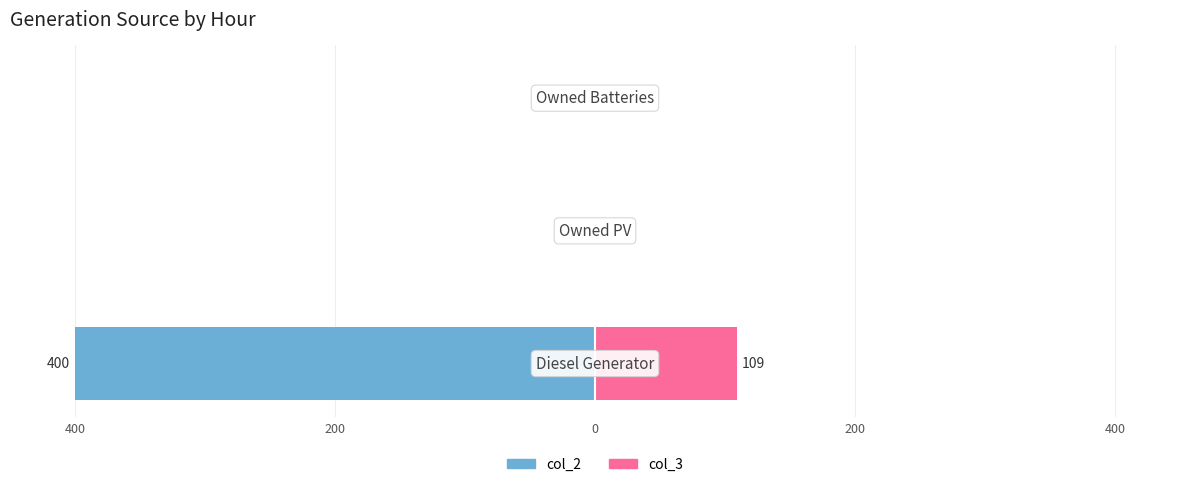

The value of col_2 at 200 is -162. True or false?

False